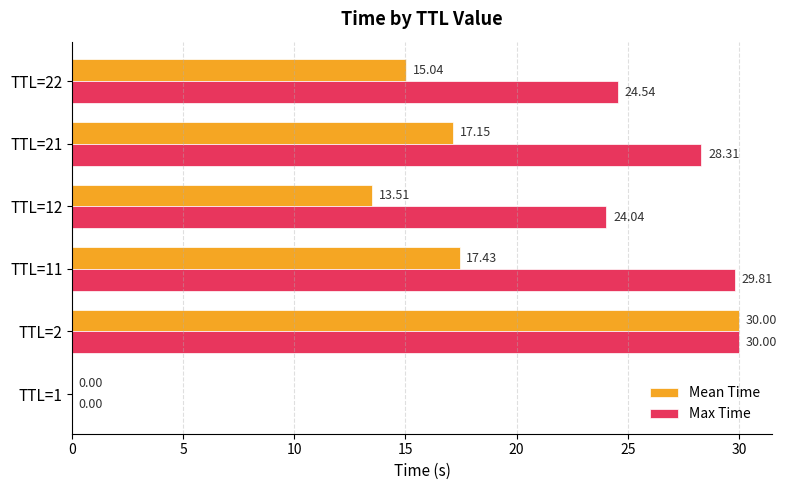

What is the sum of the Max Time values at TTL=11 and TTL=1?

29.8